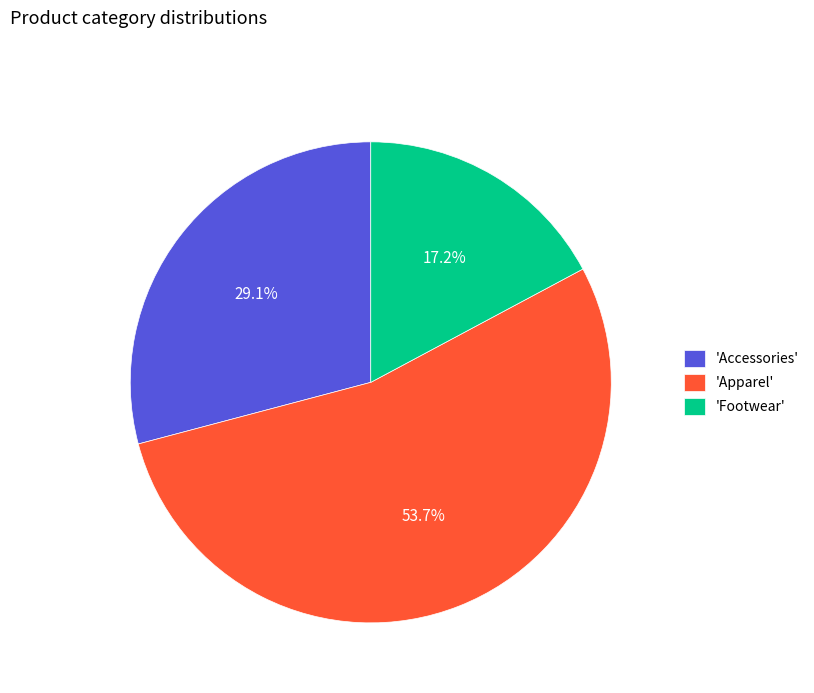

Rank the categories by value from highest to lowest.

'Apparel', 'Accessories', 'Footwear'